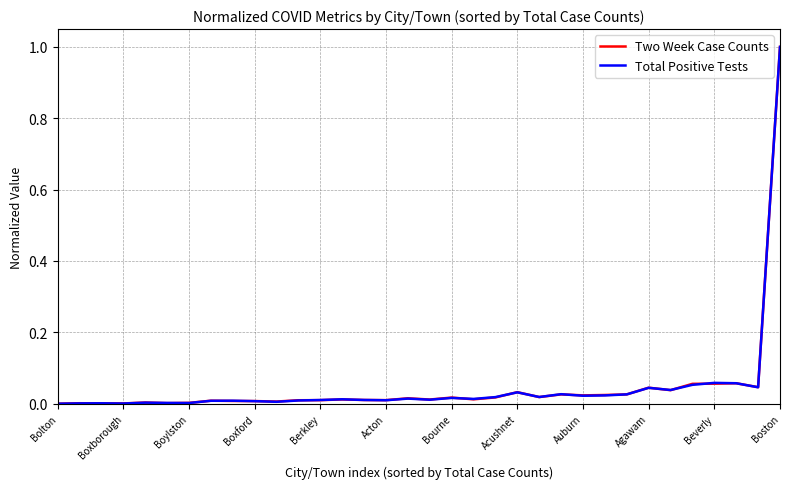

True or false: Two Week Case Counts has more than 1 interior local peaks.

True